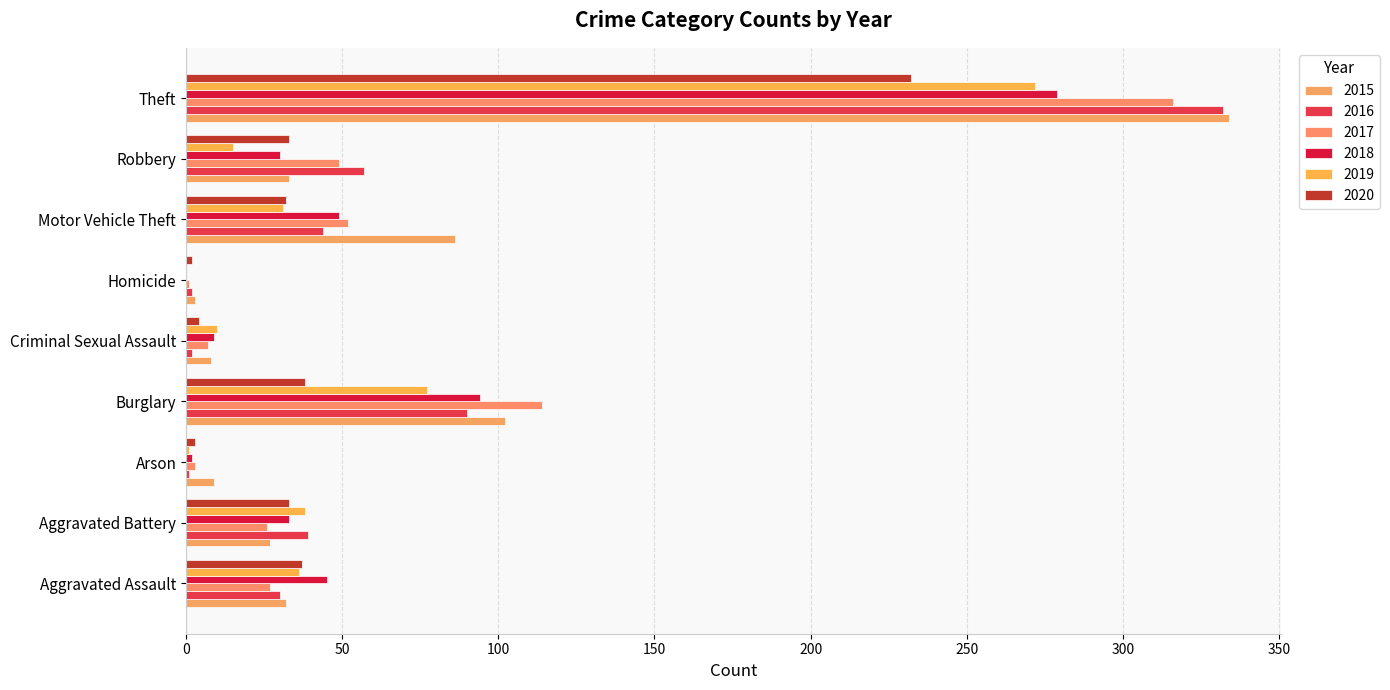

Reading left to right, extract all data points from this chart.

2015: Aggravated Assault=32	Aggravated Battery=27	Arson=9	Burglary=102	Criminal Sexual Assault=8	Homicide=3	Motor Vehicle Theft=86	Robbery=33	Theft=334
2016: Aggravated Assault=30	Aggravated Battery=39	Arson=1	Burglary=90	Criminal Sexual Assault=2	Homicide=2	Motor Vehicle Theft=44	Robbery=57	Theft=332
2017: Aggravated Assault=27	Aggravated Battery=26	Arson=3	Burglary=114	Criminal Sexual Assault=7	Homicide=1	Motor Vehicle Theft=52	Robbery=49	Theft=316
2018: Aggravated Assault=45	Aggravated Battery=33	Arson=2	Burglary=94	Criminal Sexual Assault=9	Homicide=0	Motor Vehicle Theft=49	Robbery=30	Theft=279
2019: Aggravated Assault=36	Aggravated Battery=38	Arson=1	Burglary=77	Criminal Sexual Assault=10	Homicide=0	Motor Vehicle Theft=31	Robbery=15	Theft=272
2020: Aggravated Assault=37	Aggravated Battery=33	Arson=3	Burglary=38	Criminal Sexual Assault=4	Homicide=2	Motor Vehicle Theft=32	Robbery=33	Theft=232